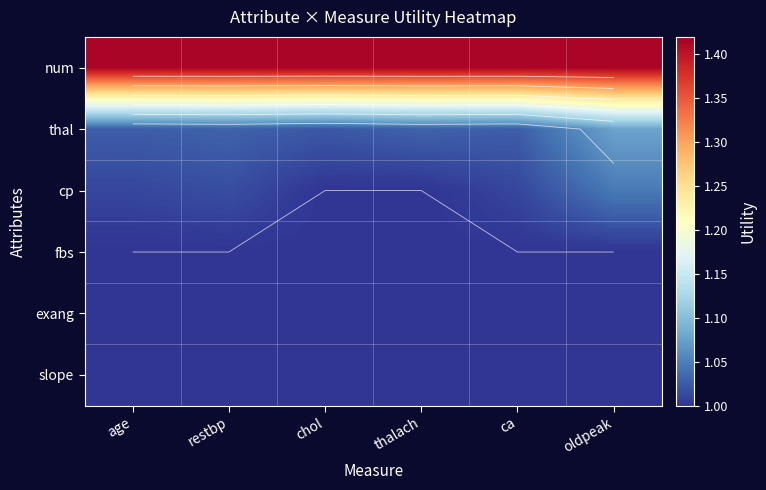

Which series changed the most between thalach and ca?

cp